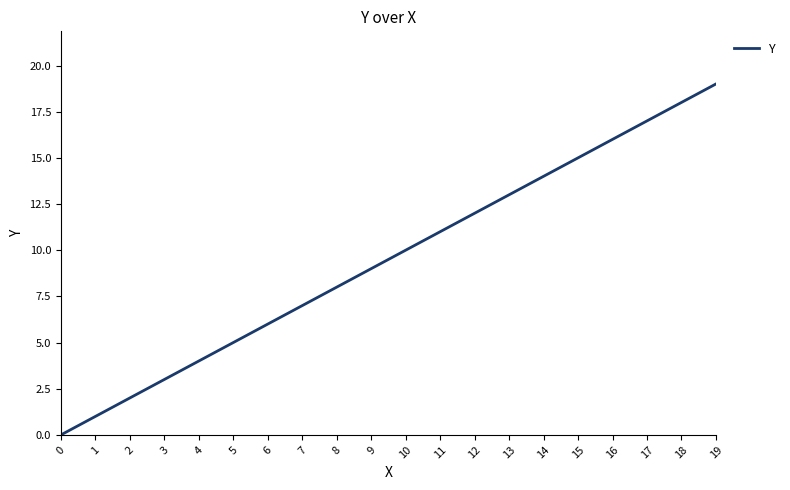

What is the sum of the values at 2 and 9?

11